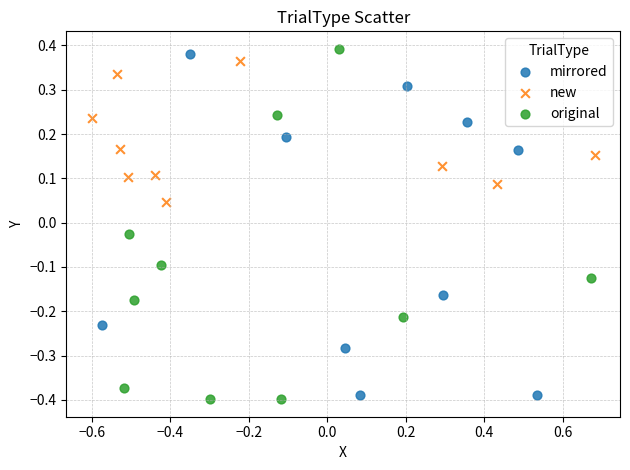

What are all the series names shown in the legend?

mirrored, new, original